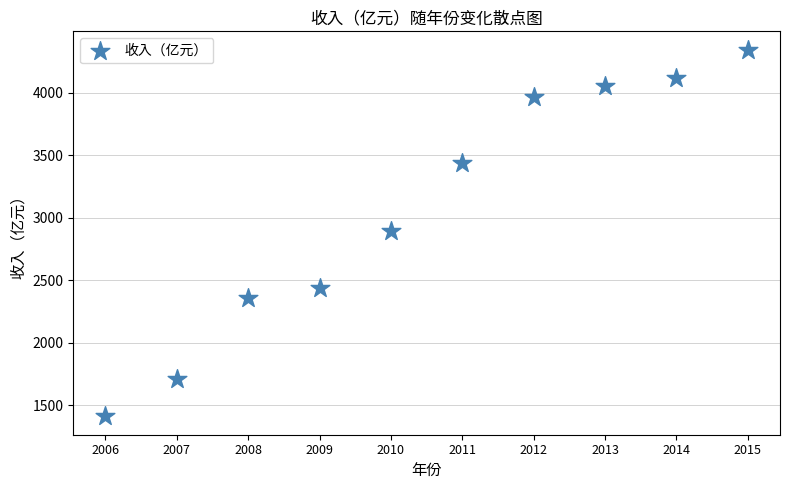

What is the range of Y values (max minus min)?

2932.9